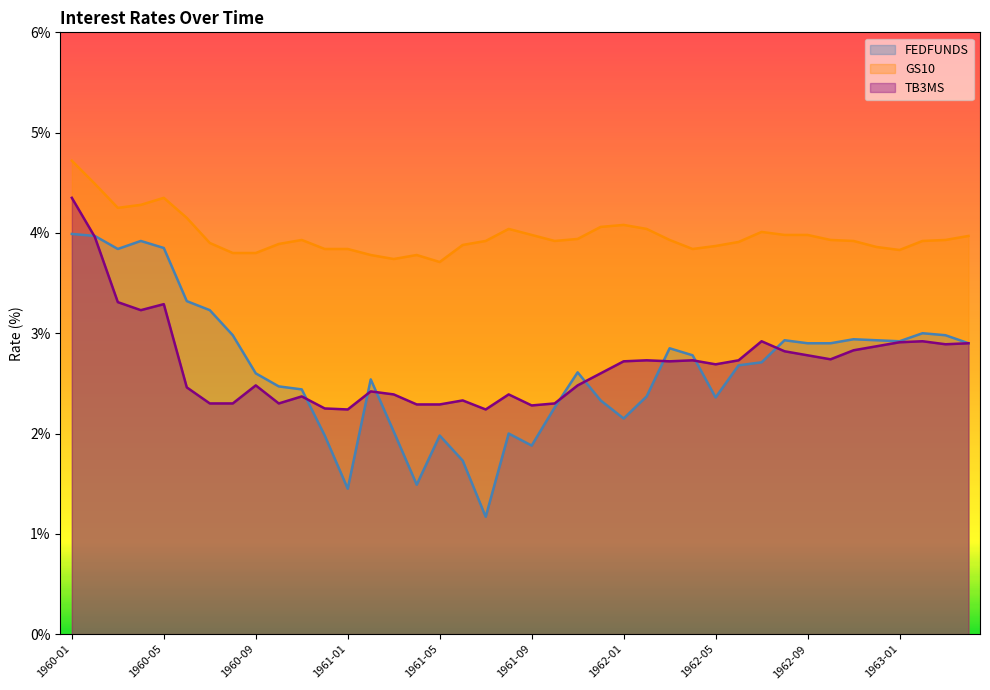

What value does the TB3MS series have at 1961-07?

2.2